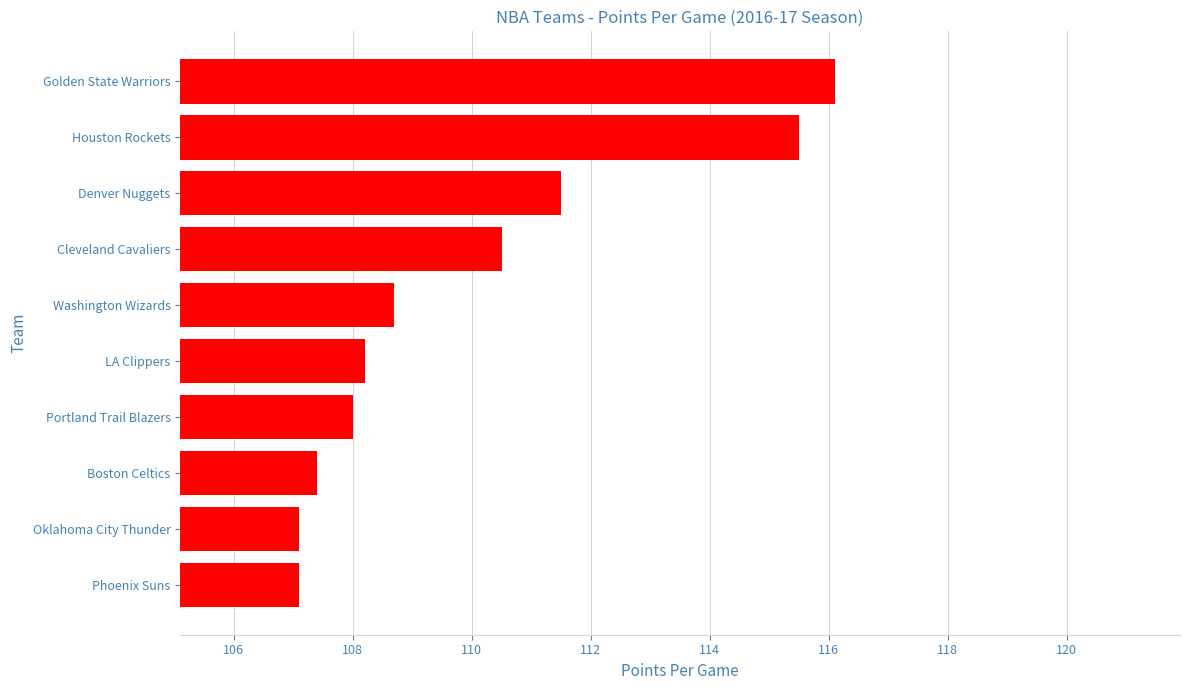

What is the sum of all values?

1100.1